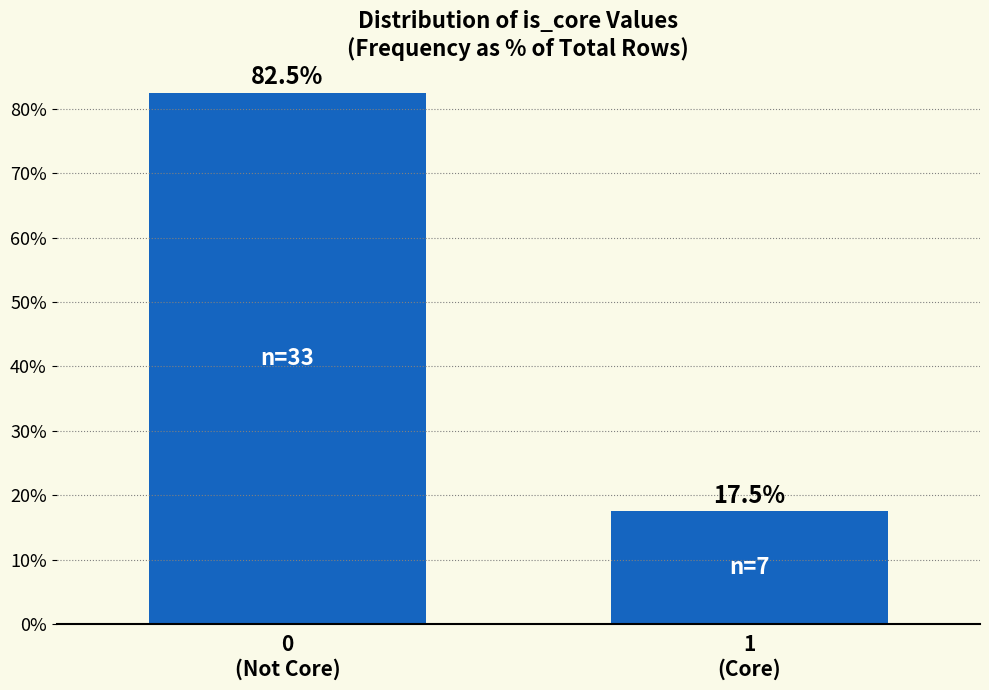

Reading left to right, transcribe all the data shown in this chart.

82.5	17.5